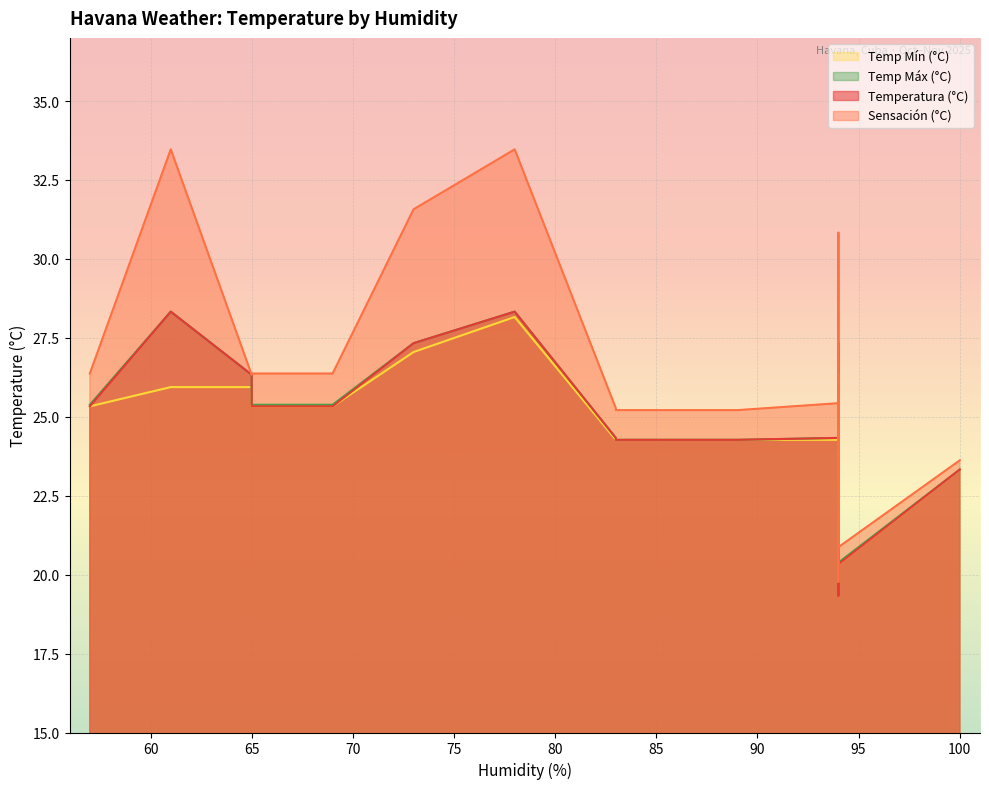

Is the value of sensacion_c at 94 greater than the value of temp_max_c at 94?

Yes